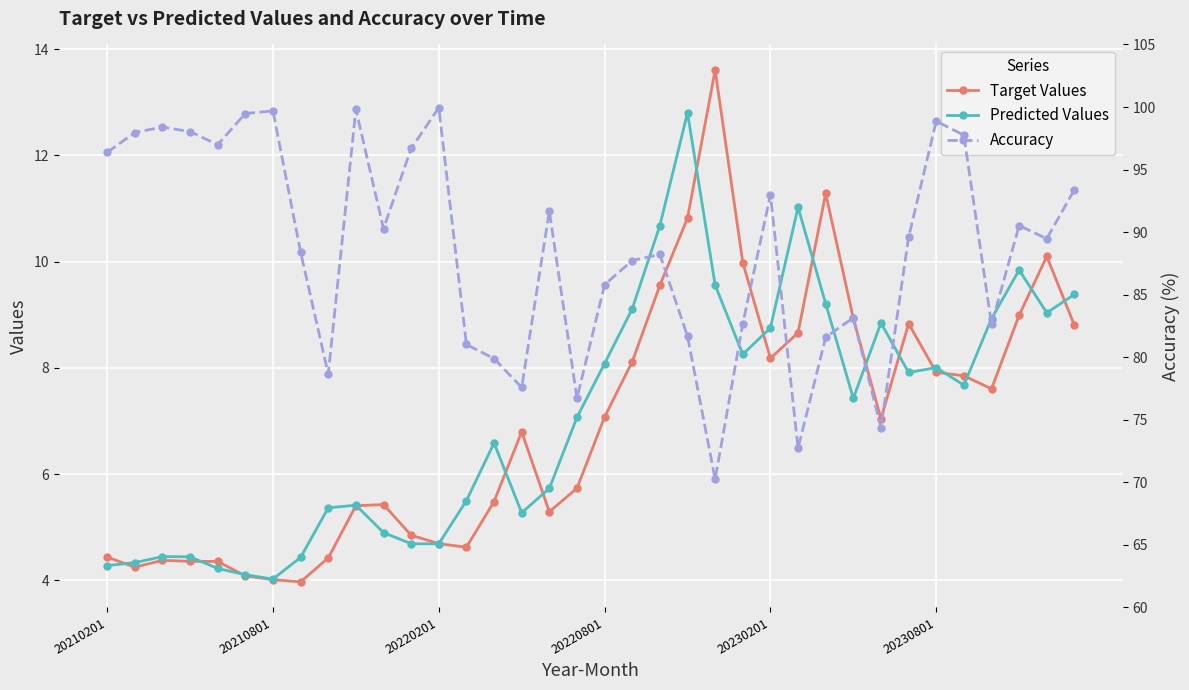

What is the sum of all Target Values values?

249.9